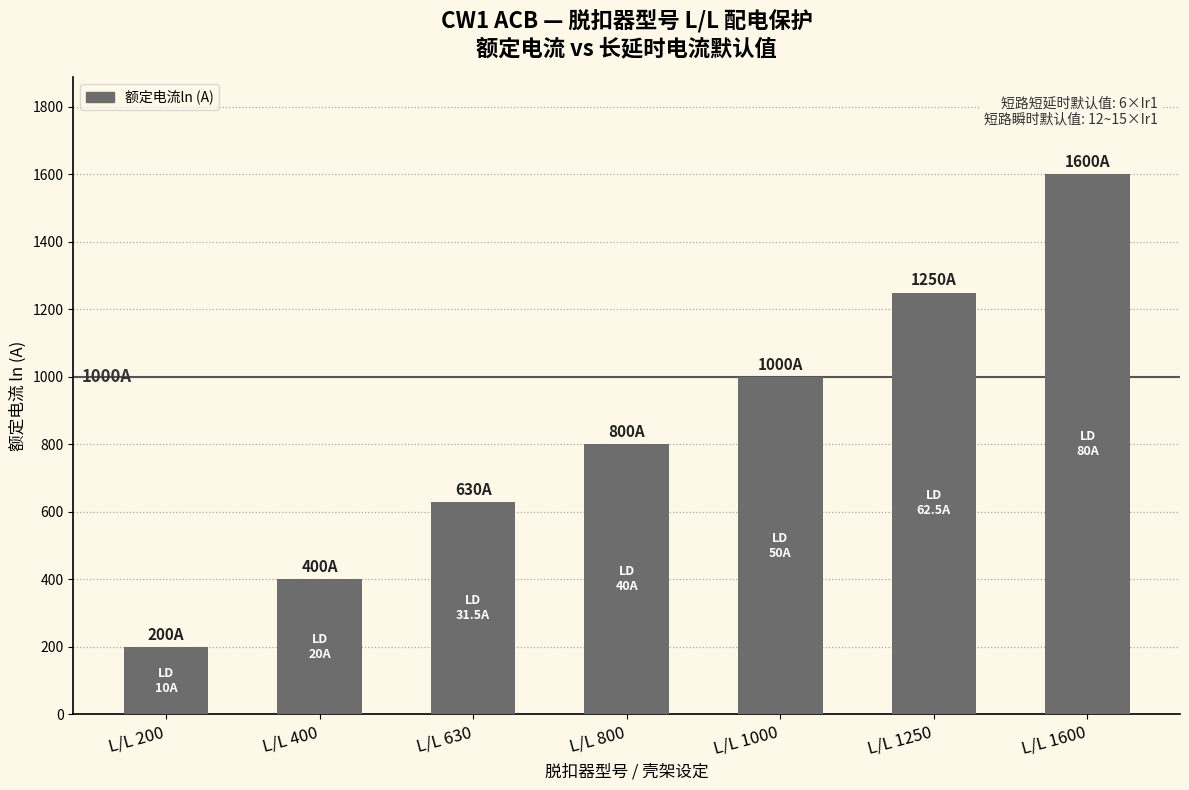

Which category has the highest value across all series?

L/L 1600